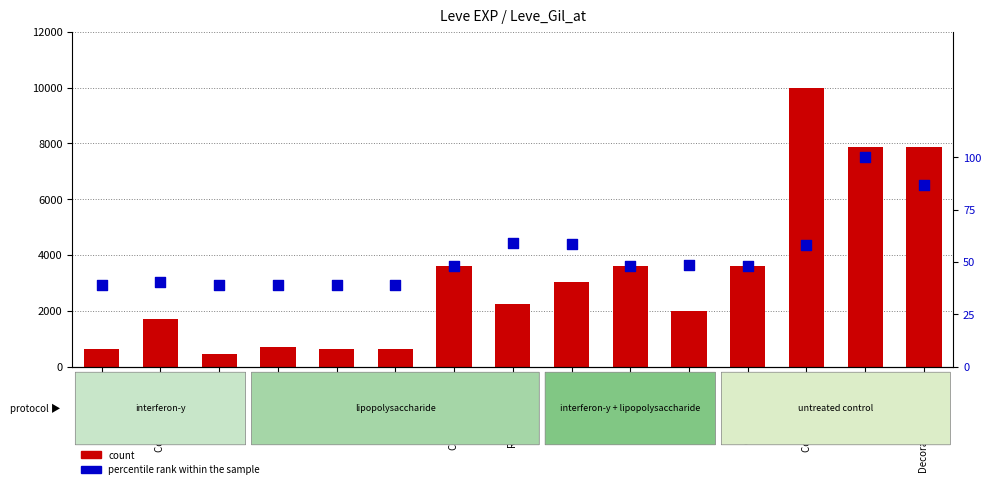

What is the change in value from Copper Wristlets to Bone Armillae?

+8.3